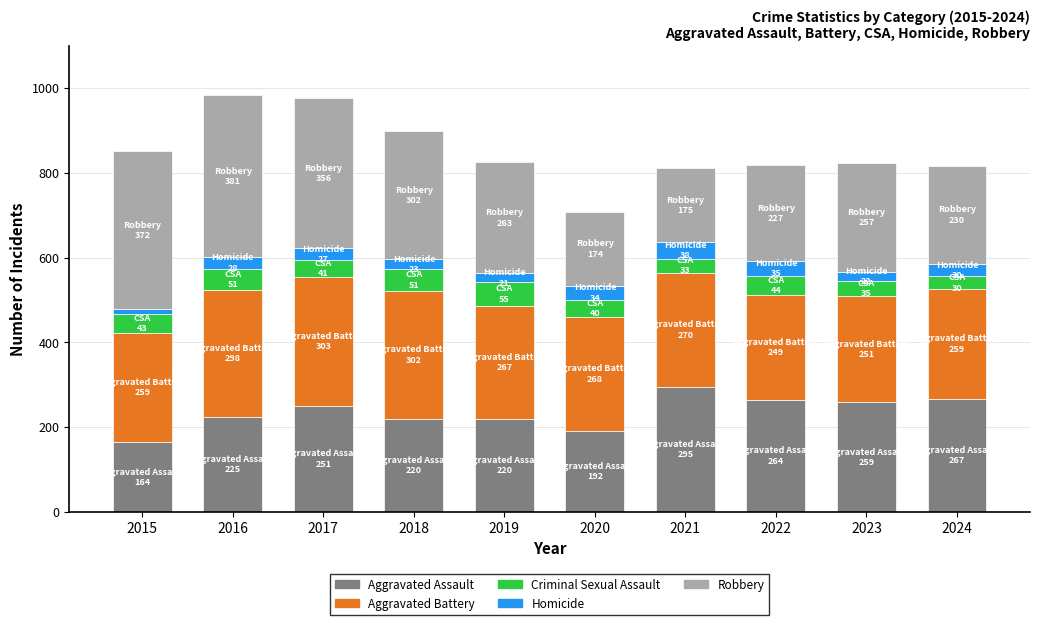

Does the chart contain any negative values?

No